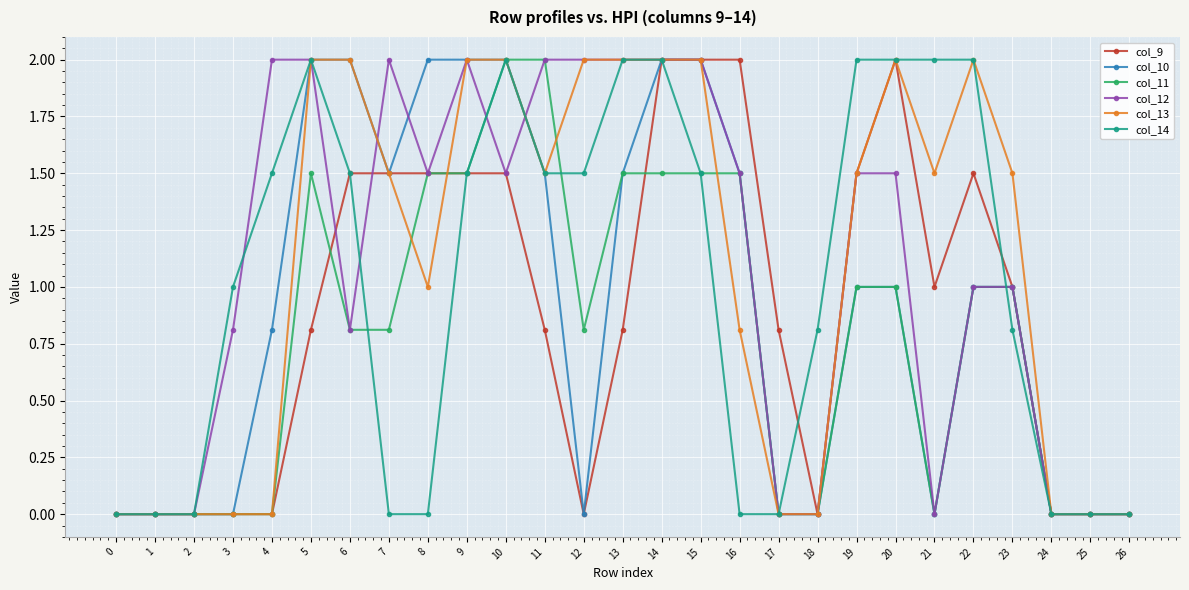

At which label does col_10 first exceed 1?

5